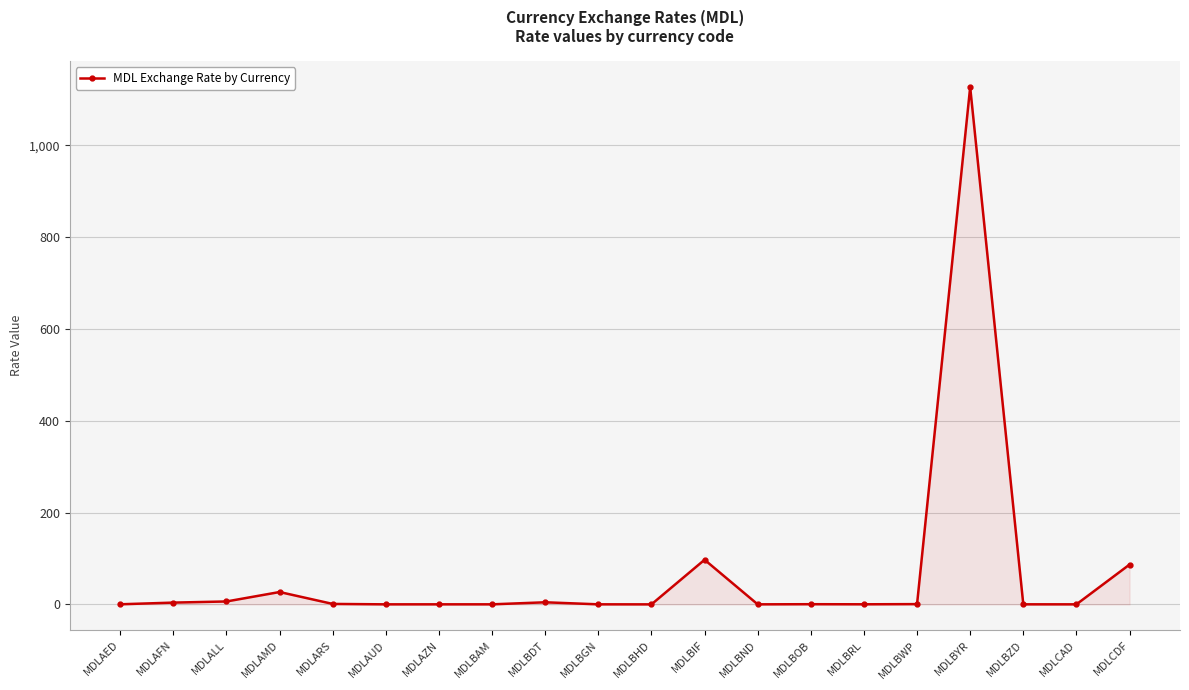

Which category has the highest value across all series?

MDLBYR